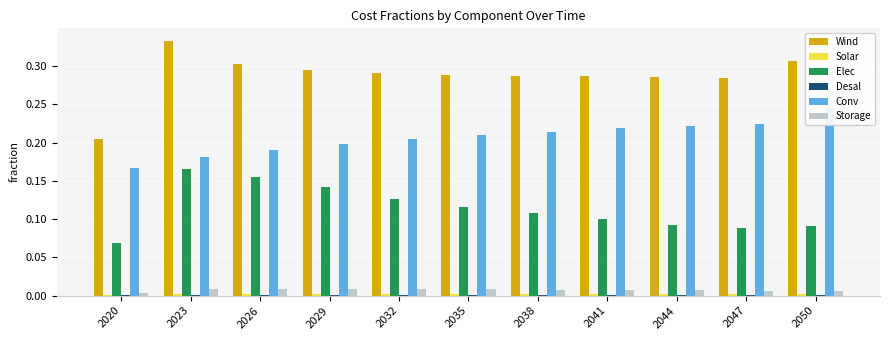

Count the Conv values in the range 0 to 1.

11